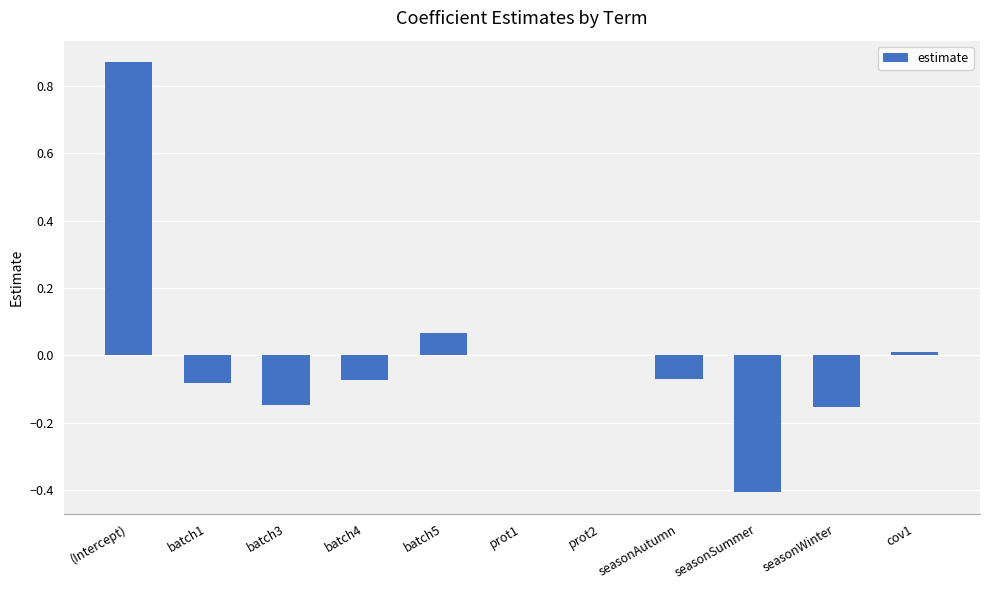

Which label corresponds to the largest value in the chart?

(Intercept)